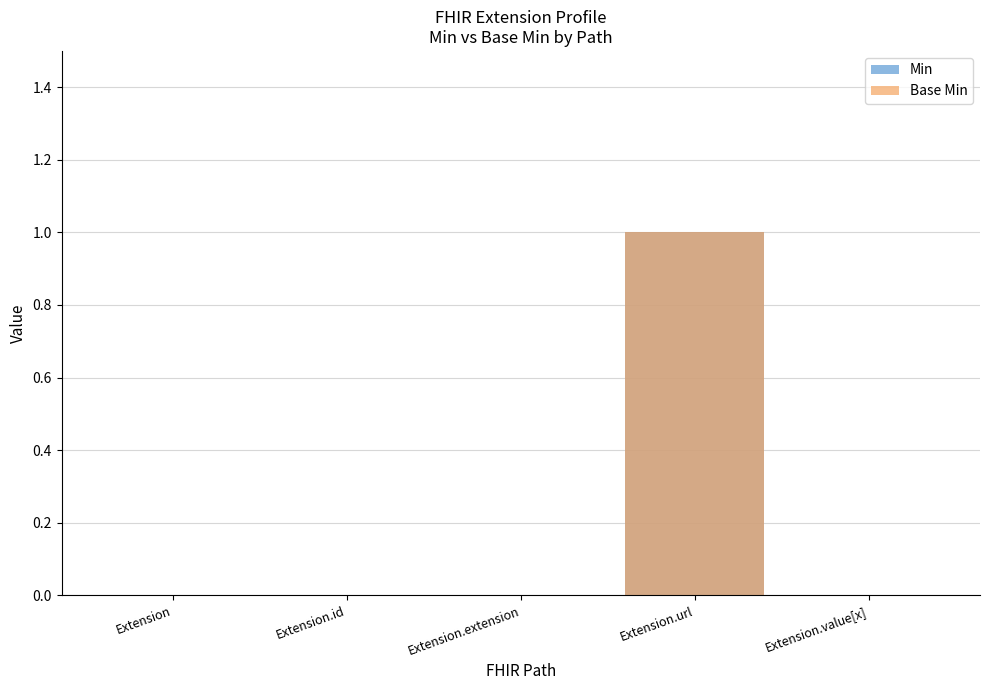

At Extension.value[x], list the series in order from largest to smallest.

Min, Base Min